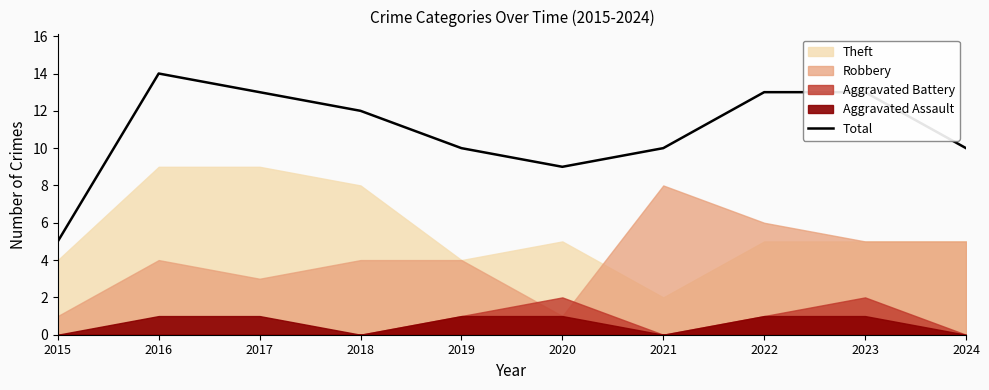

Does the chart have visible grid lines?

No